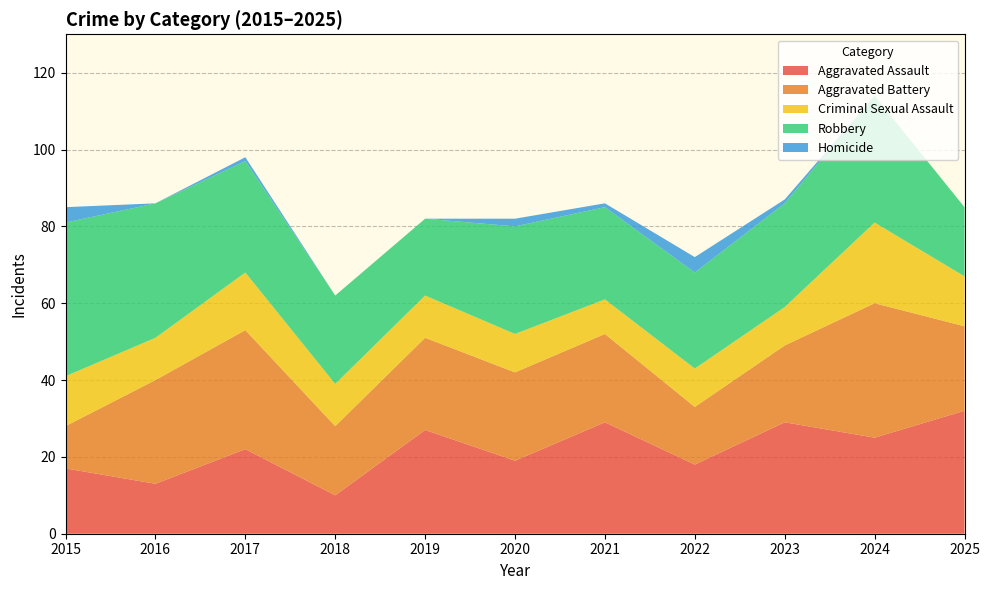

Reading left to right, list all the values displayed in this chart.

Aggravated Assault: 2015=17	2016=13	2017=22	2018=10	2019=27	2020=19	2021=29	2022=18	2023=29	2024=25	2025=32
Aggravated Battery: 2015=11	2016=27	2017=31	2018=18	2019=24	2020=23	2021=23	2022=15	2023=20	2024=35	2025=22
Criminal Sexual Assault: 2015=13	2016=11	2017=15	2018=11	2019=11	2020=10	2021=9	2022=10	2023=10	2024=21	2025=13
Robbery: 2015=40	2016=35	2017=29	2018=23	2019=20	2020=28	2021=24	2022=25	2023=27	2024=33	2025=18
Homicide: 2015=4	2016=0	2017=1	2018=0	2019=0	2020=2	2021=1	2022=4	2023=1	2024=0	2025=0